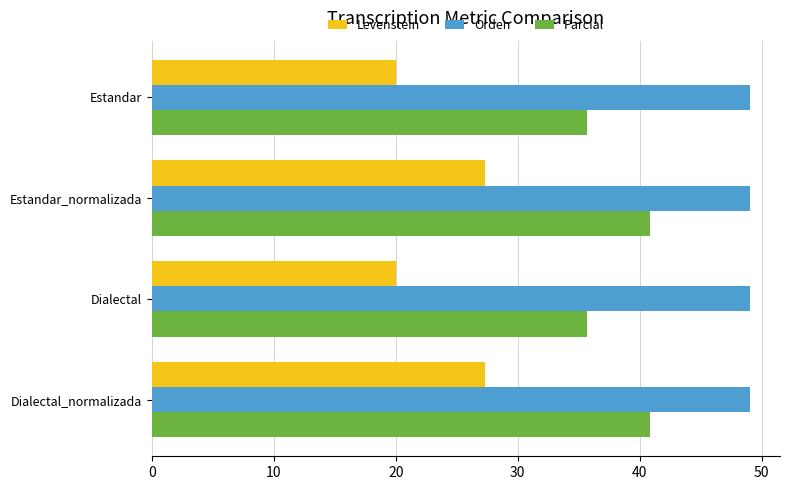

At how many categories does at least one series exceed 43?

4